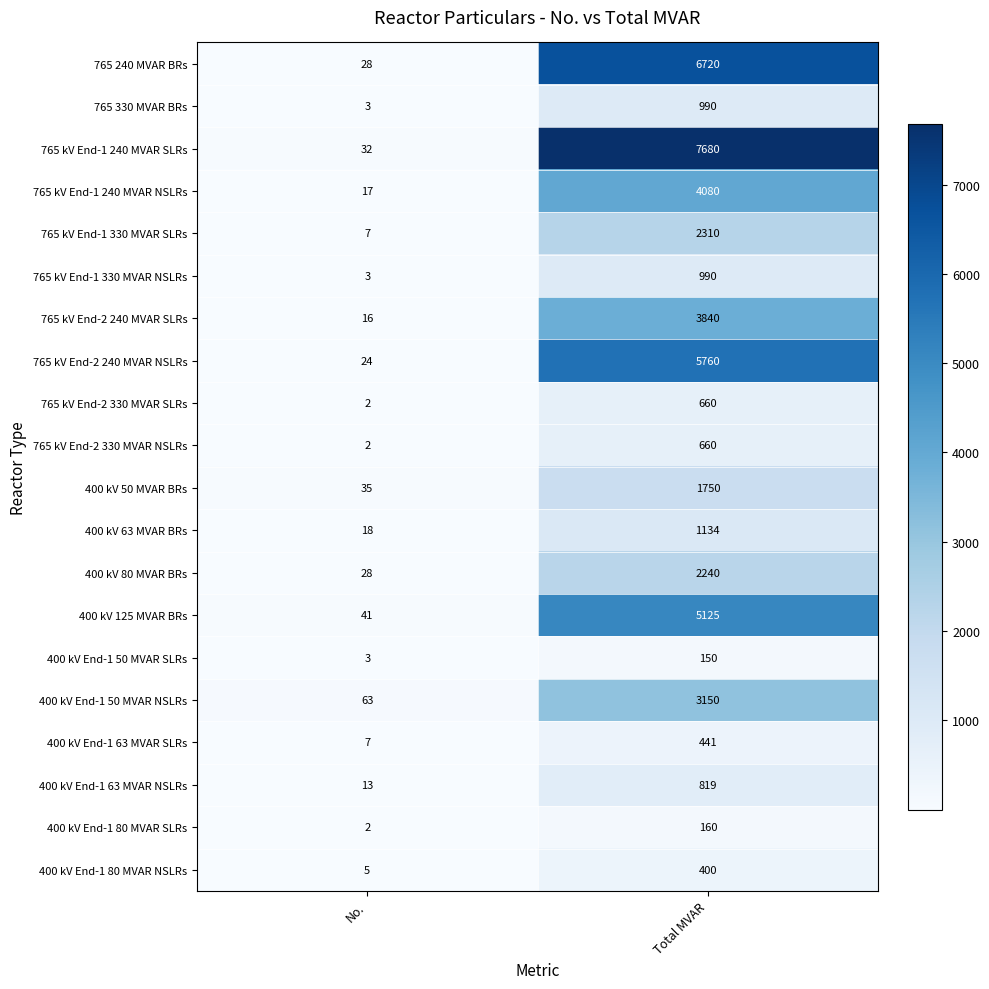

Is the value of 765 kV End-1 240 MVAR SLRs at No. greater than the value of 400 kV End-1 63 MVAR NSLRs at No.?

Yes